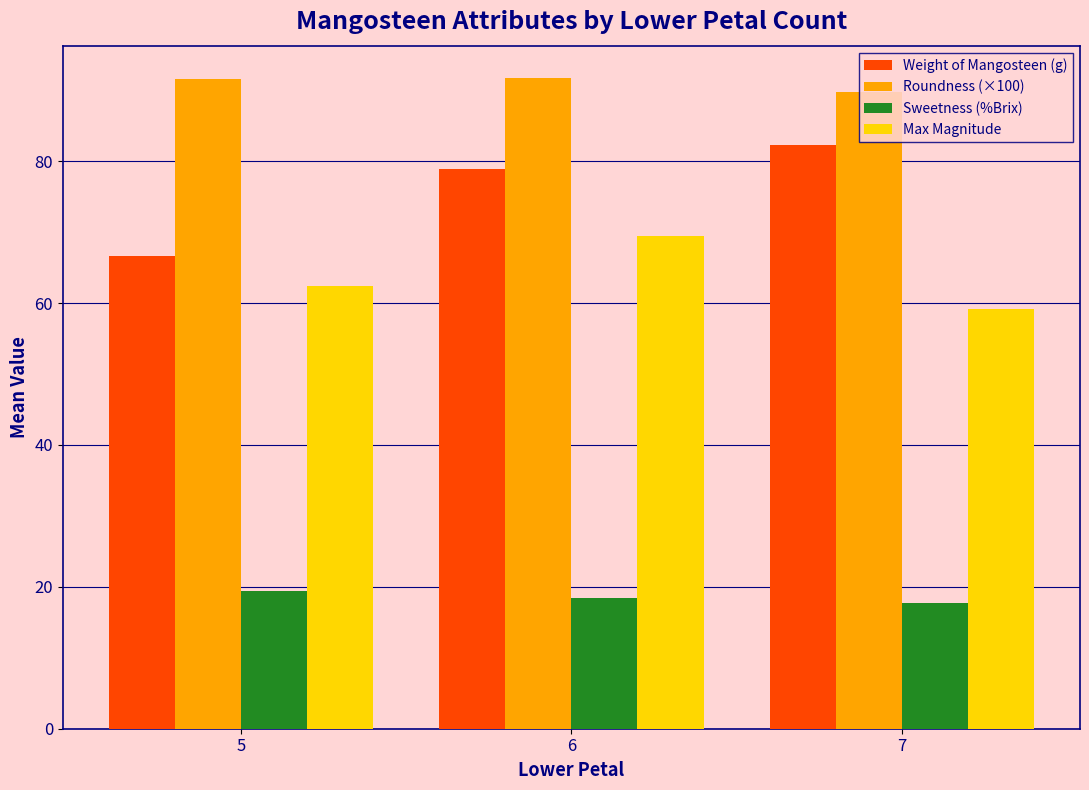

What is the sum of all Roundness (×100) values?

273.0